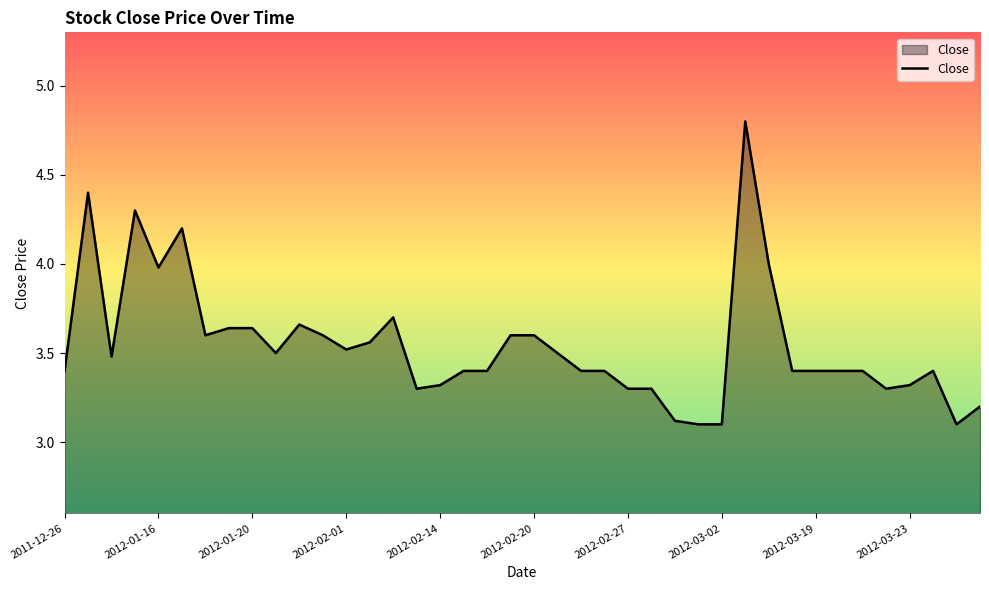

What is the minimum value shown in the chart?

3.1